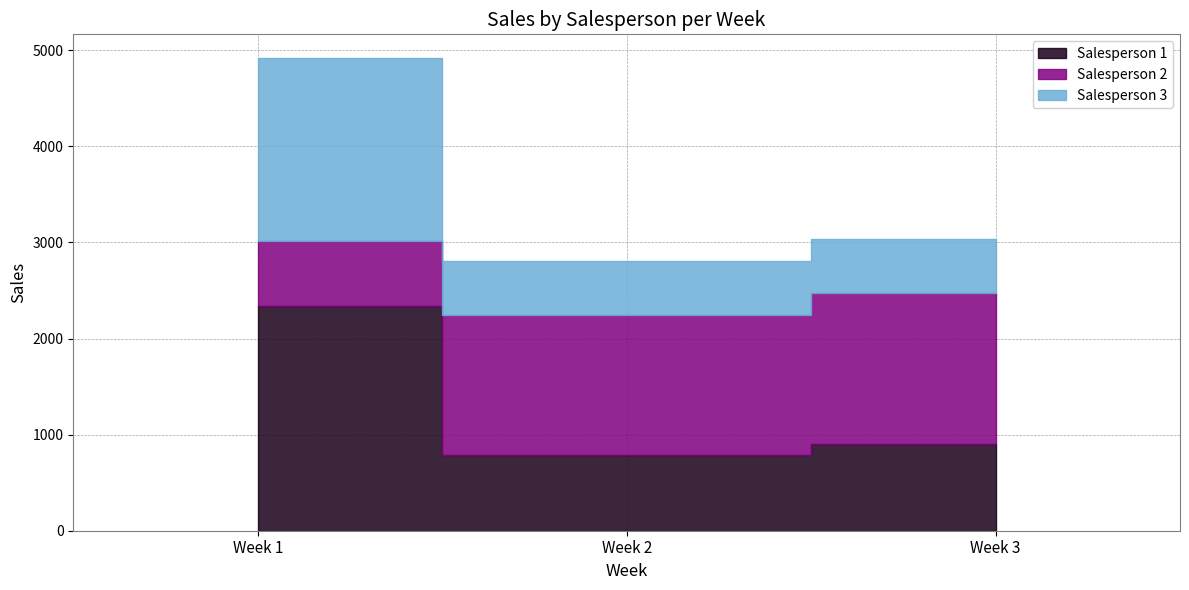

What is the sum of all Salesperson 2 values?

3696